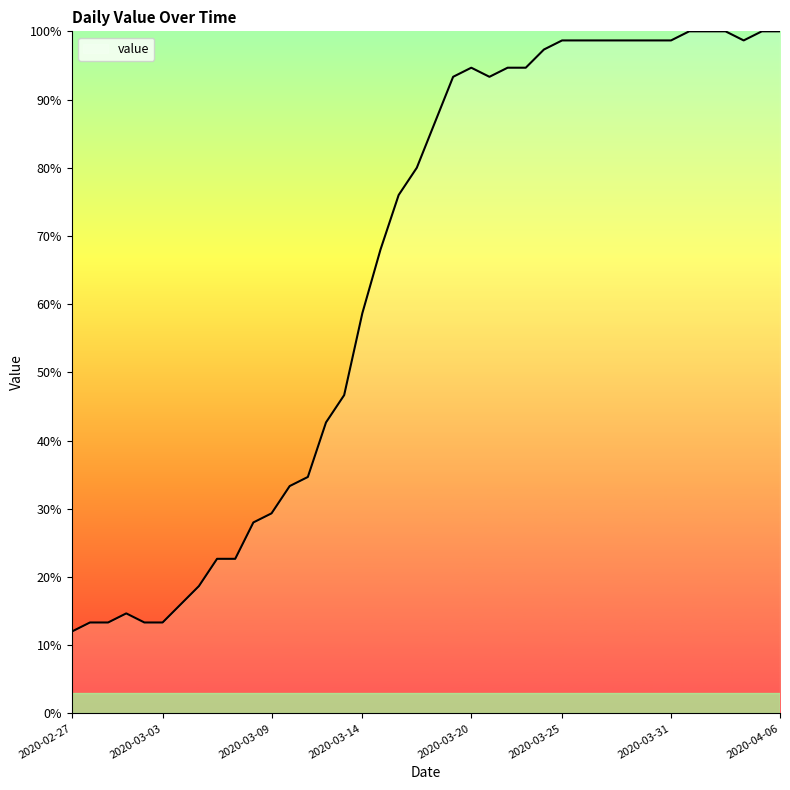

What is the minimum value shown in the chart?

12.0